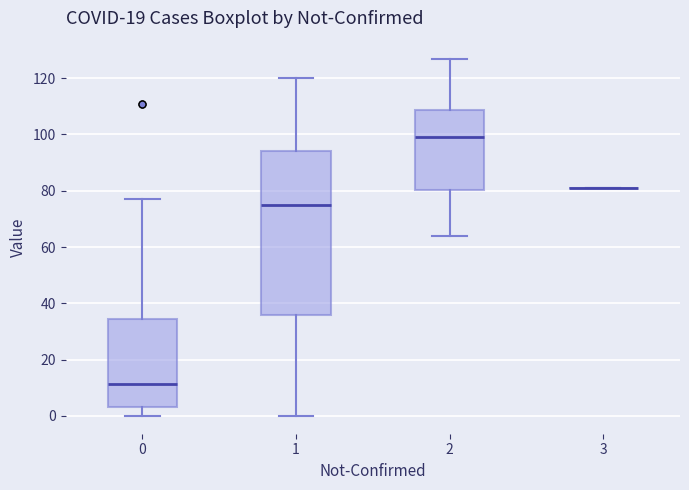

Reading left to right, read every box against the y-axis: the position of its median line, the range the box covers, and the ends of its whiskers. The values are not printed on the chart, so give them approximately, as read against the axis.

0: median 12, box 4 to 34, whiskers 0 to 78
1: median 76, box 36 to 94, whiskers 0 to 120
2: median 100, box 80 to 108, whiskers 64 to 128
3: box collapsed to a line at 82, whiskers 82 to 82